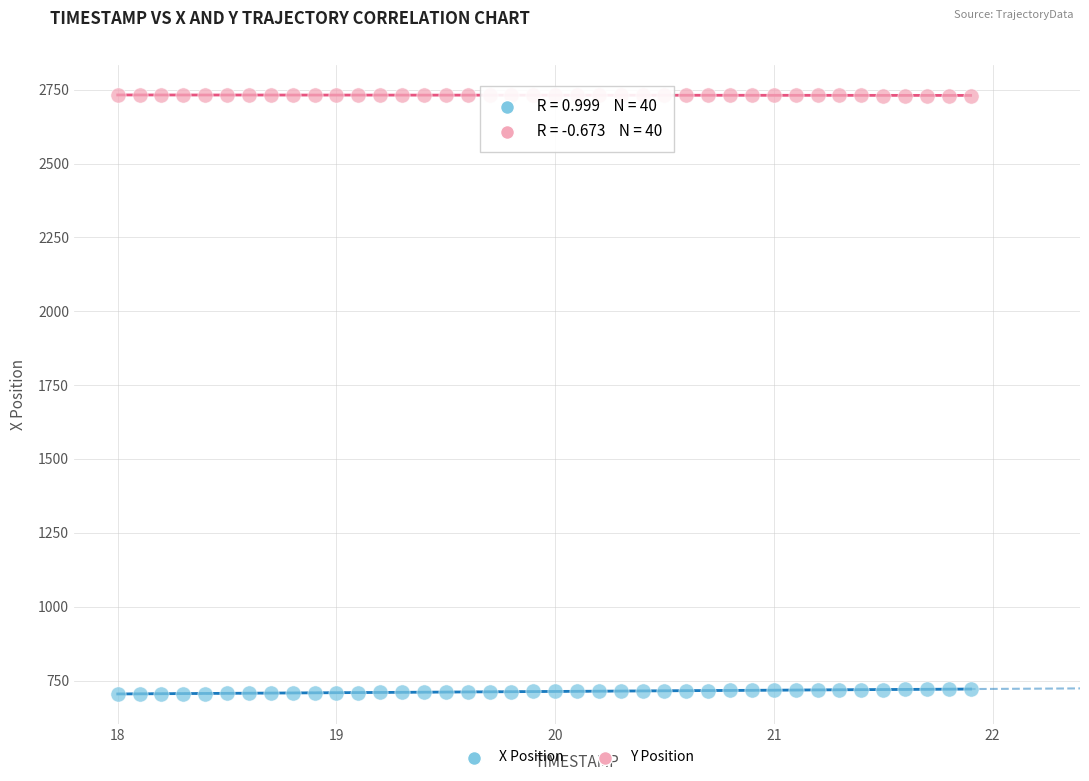

Across all data points, what is the range of Y values (max minus min)?

2028.2